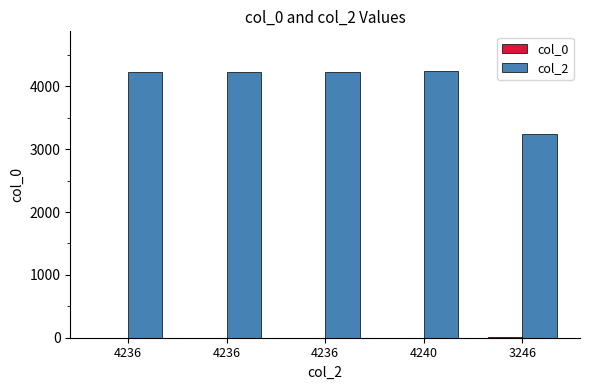

How many series are shown in this chart?

2